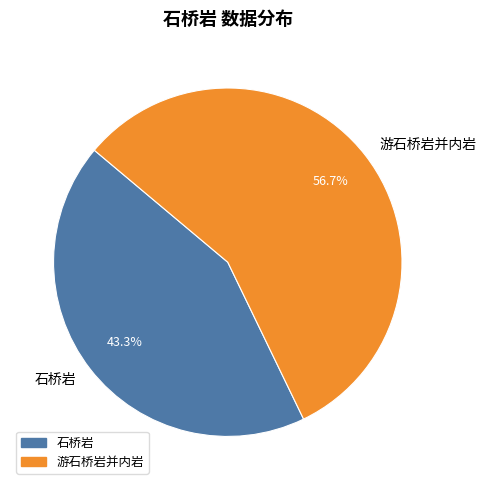

To the nearest percent, what portion does 游石桥岩并内岩 represent?

57%